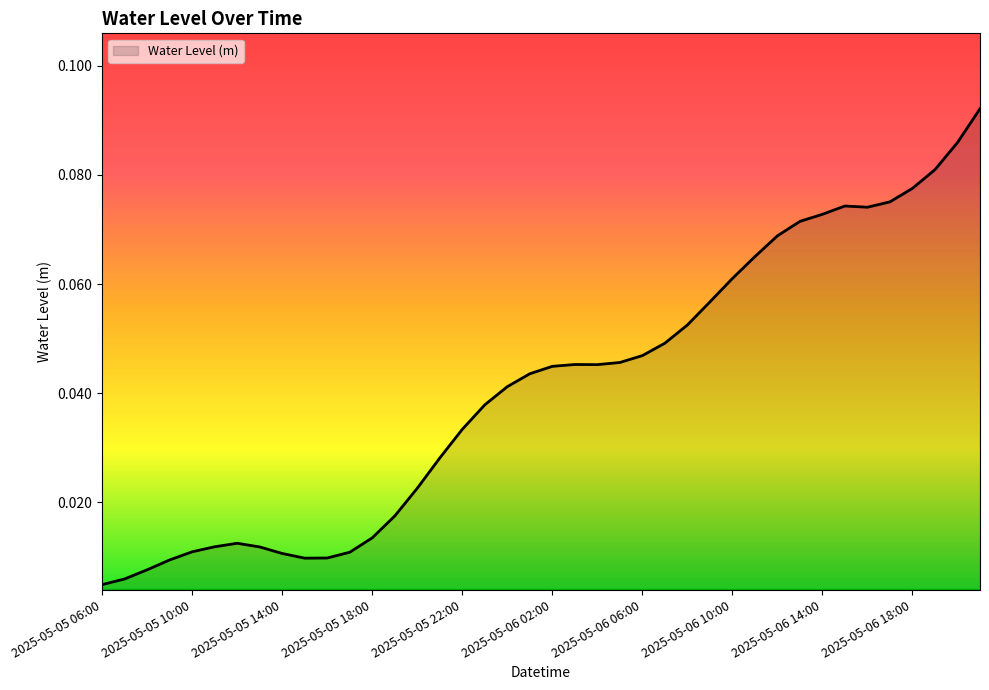

Does the chart display data point markers on the line(s)?

No